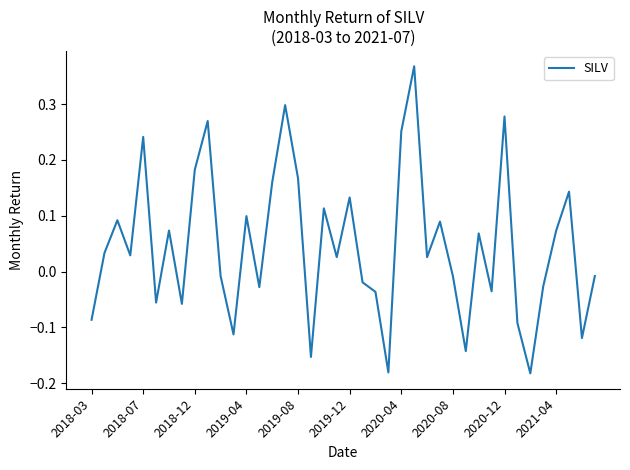

What is the difference between the maximum and minimum values?

0.5